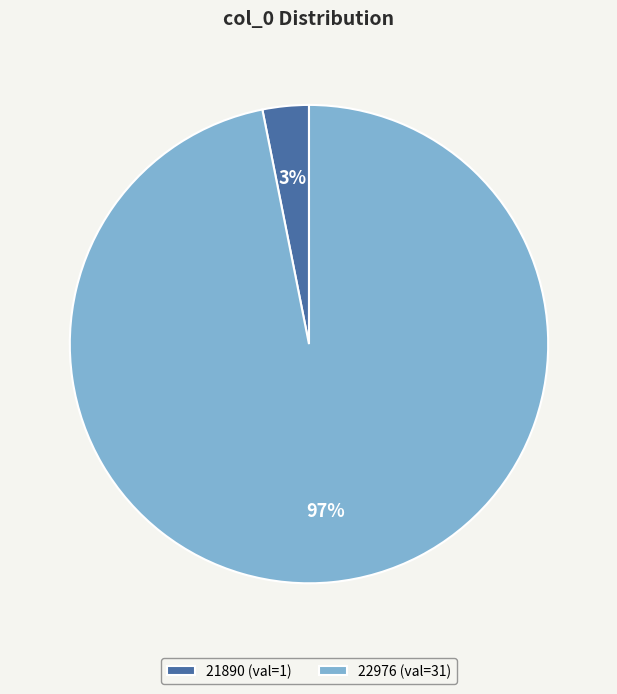

To the nearest percent, what is the average slice percentage?

50%